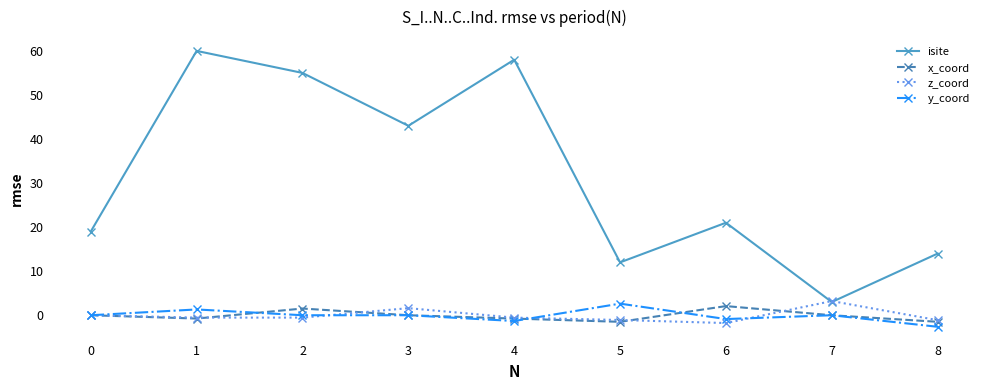

How many lines are shown in the chart?

4